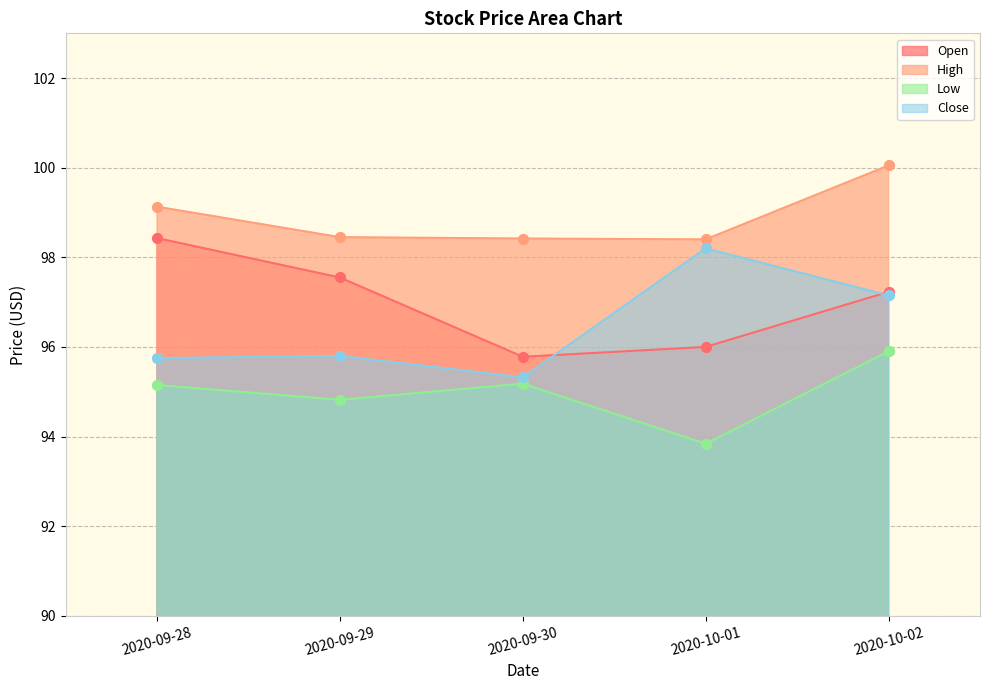

Is the value of High at 2020-09-29 greater than the value of Open at 2020-10-02?

Yes